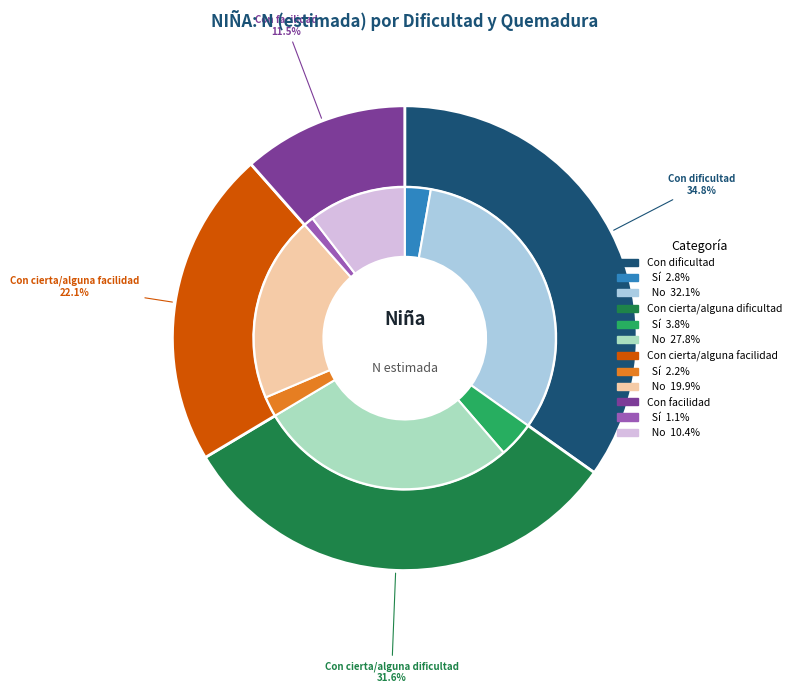

To the nearest percent, what is the difference between the Con facilidad - Sí and Con cierta/alguna facilidad - Sí slice percentages?

1%